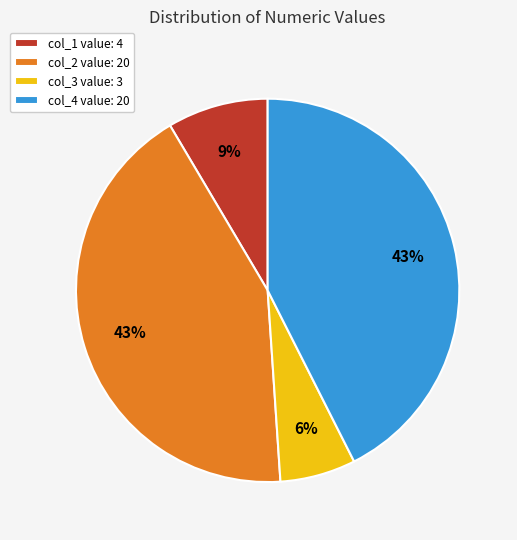

Between col_4 value: 20 and col_1 value: 4, which is larger?

col_4 value: 20